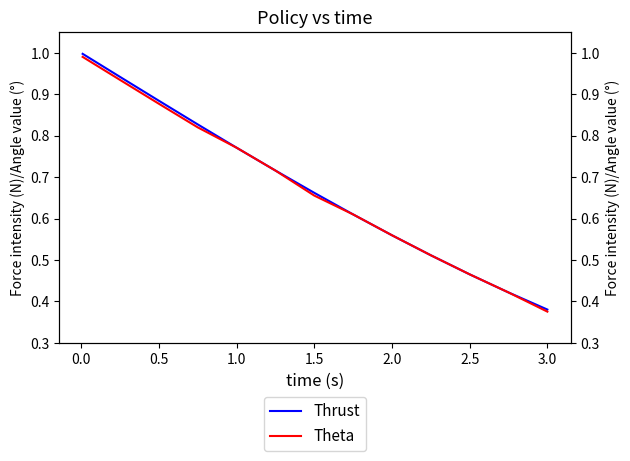

What is the maximum value shown in the chart?

1.0